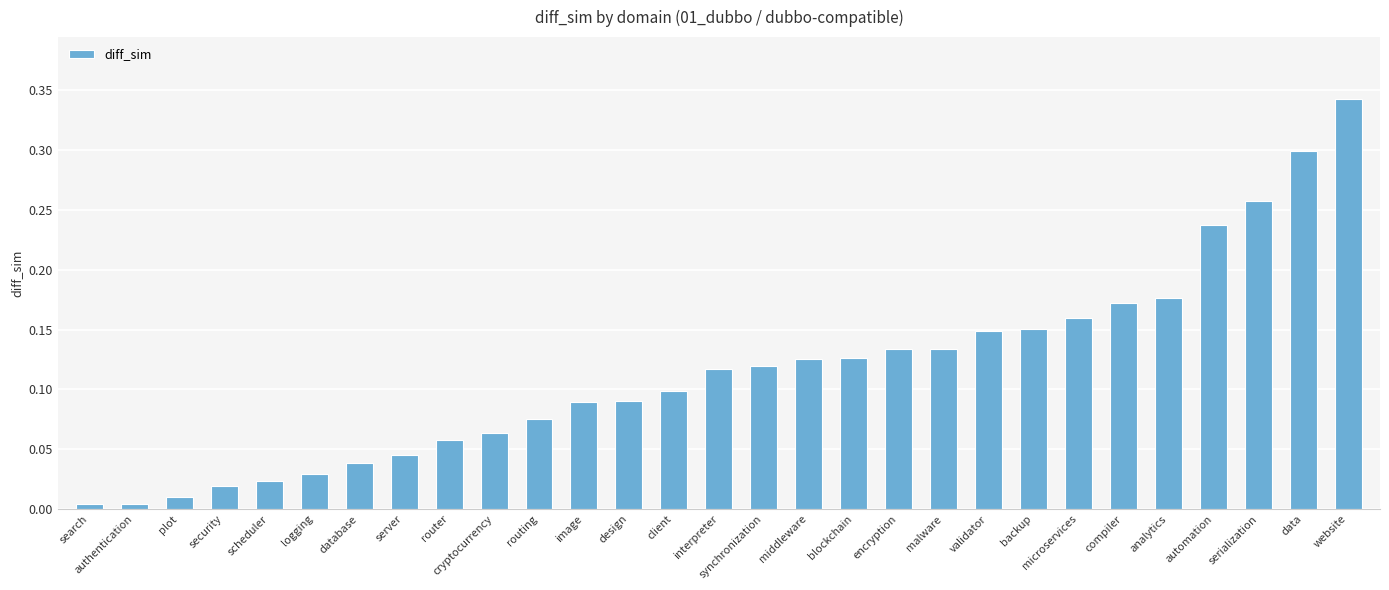

What is the change in value from validator to serialization?

+0.1